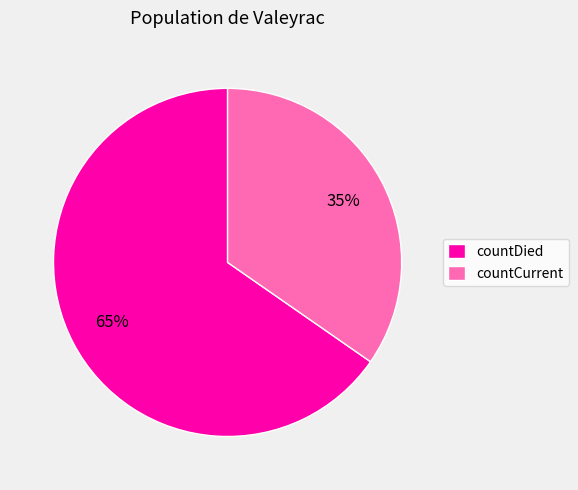

To the nearest percent, what portion does countCurrent represent?

35%